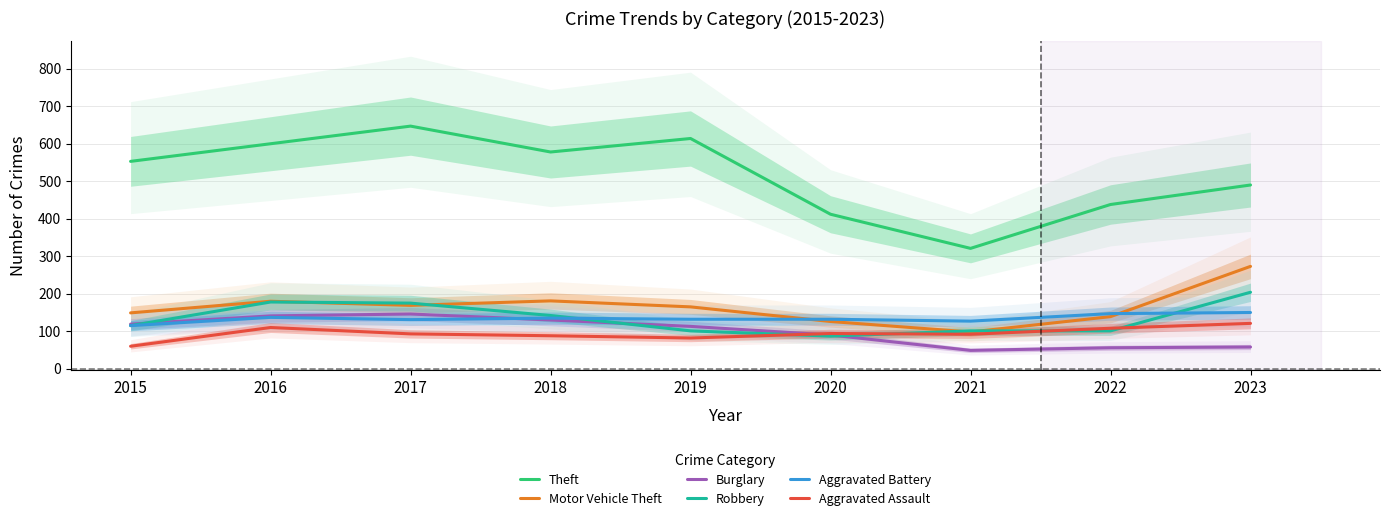

At which category does Aggravated Battery reach its first local peak?

2016